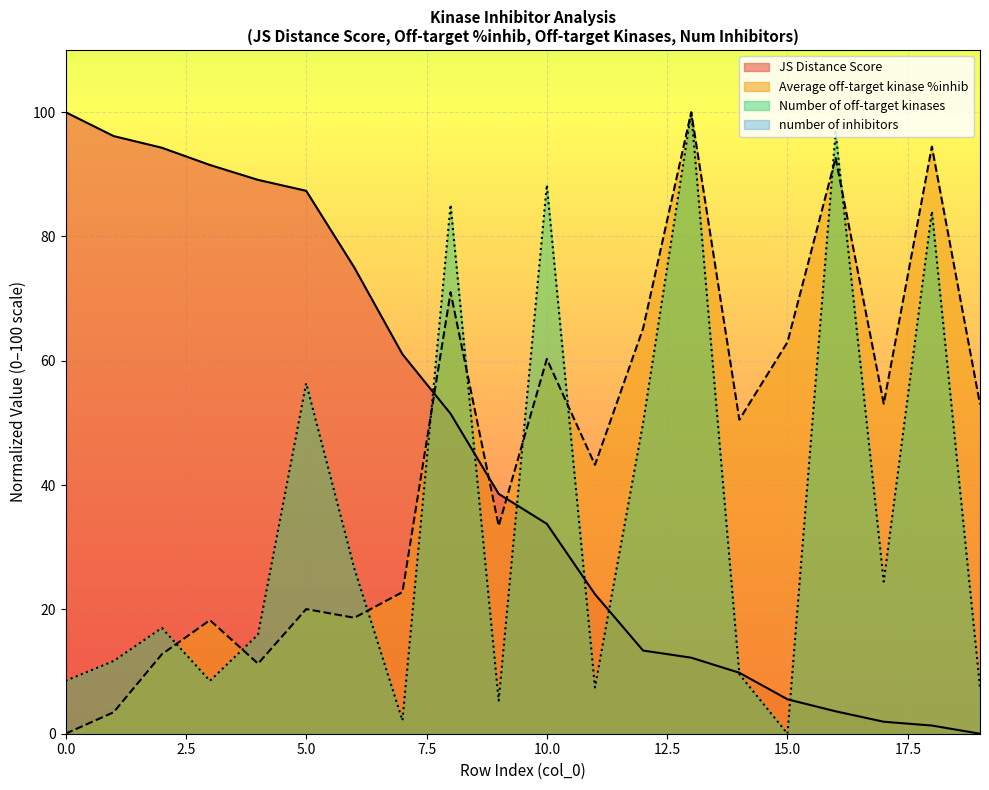

What is the total value across all series at 8?

207.6